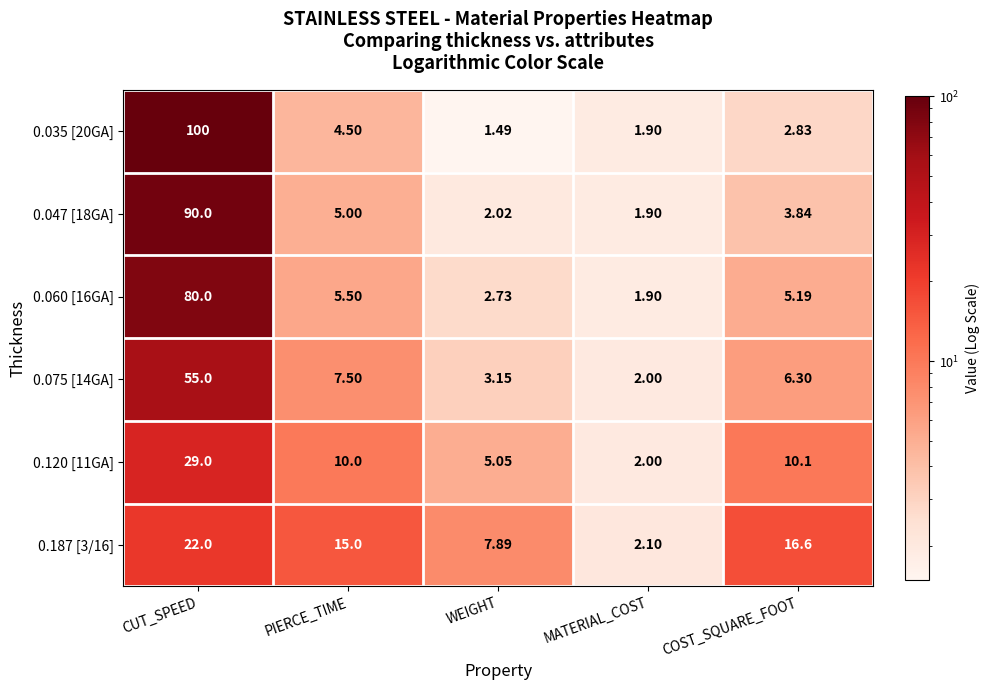

Is the value of 0.075 [14GA] at CUT_SPEED greater than the value of 0.047 [18GA] at WEIGHT?

Yes